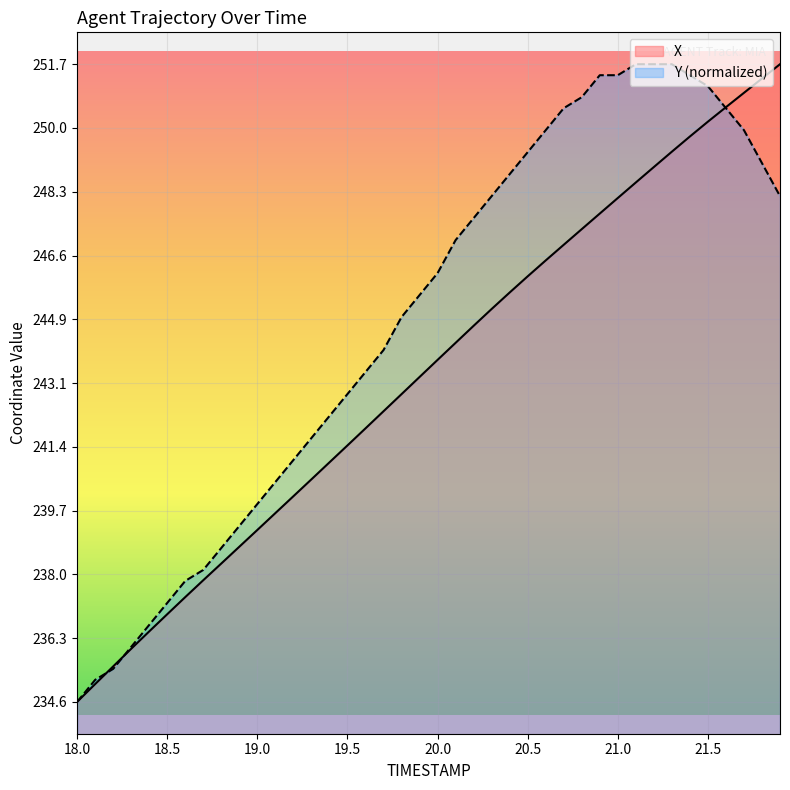

What is the sum of all X values?

9736.3